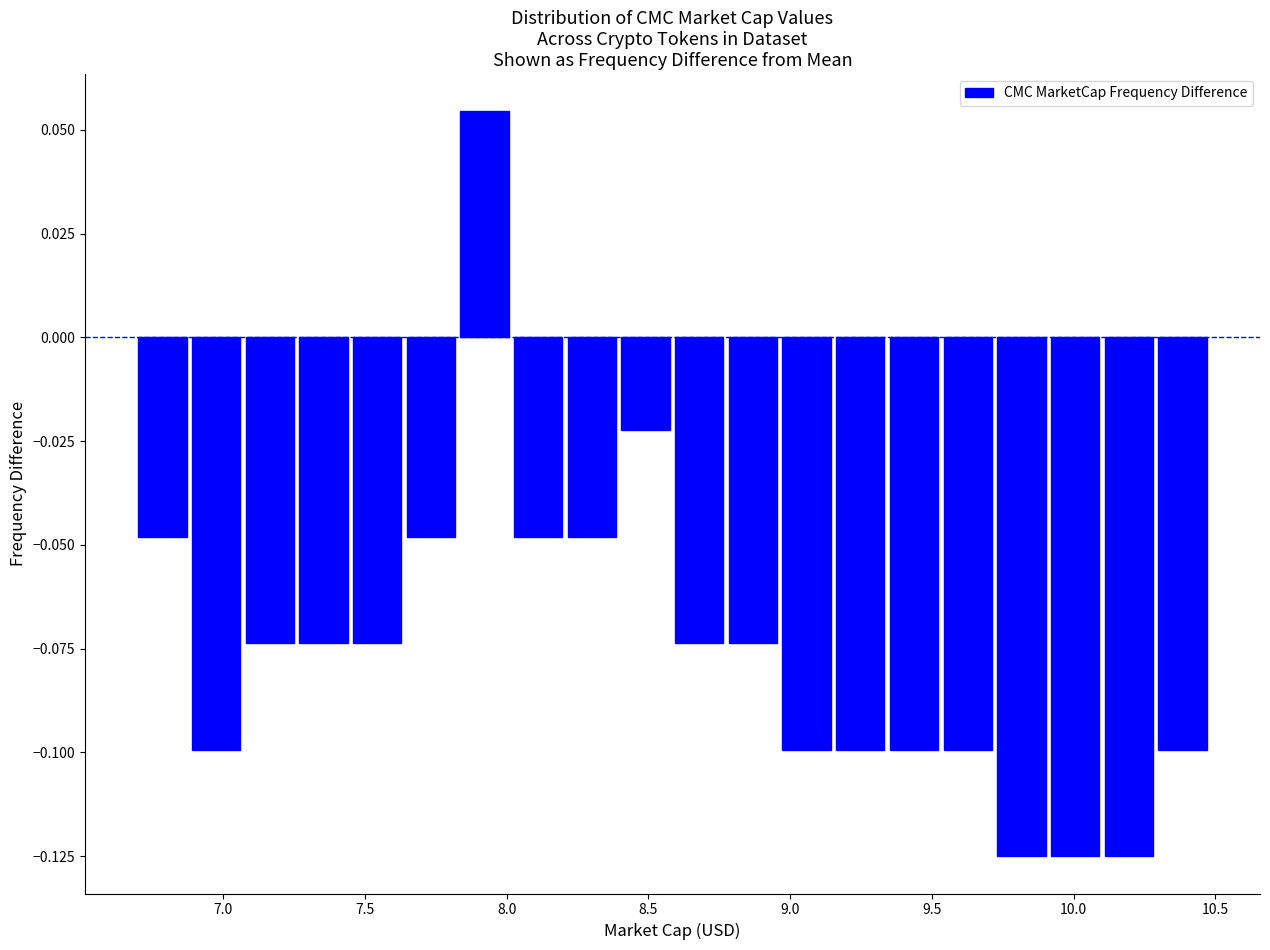

Around what value on the x-axis is the tallest bar? Give the approximate position of its centre, as read against the axis.

7.90